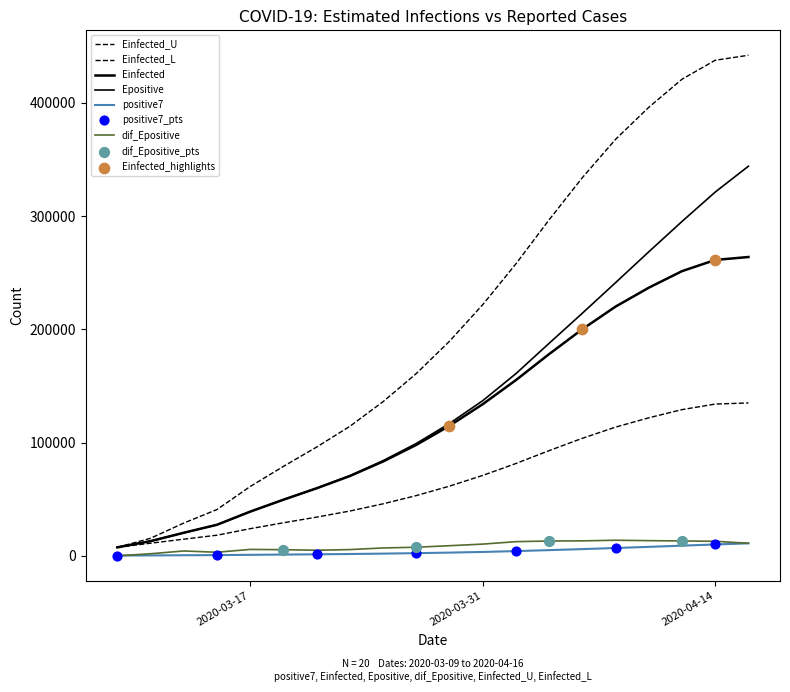

Is this an area chart (filled region under the line)?

No